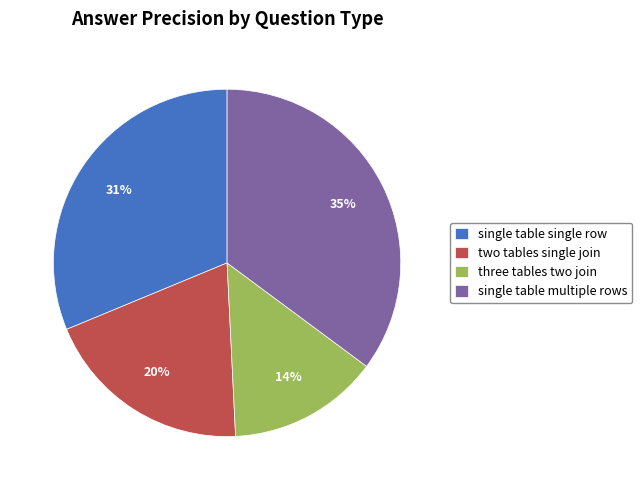

Is it true that three tables two join is 14% of the pie?

True